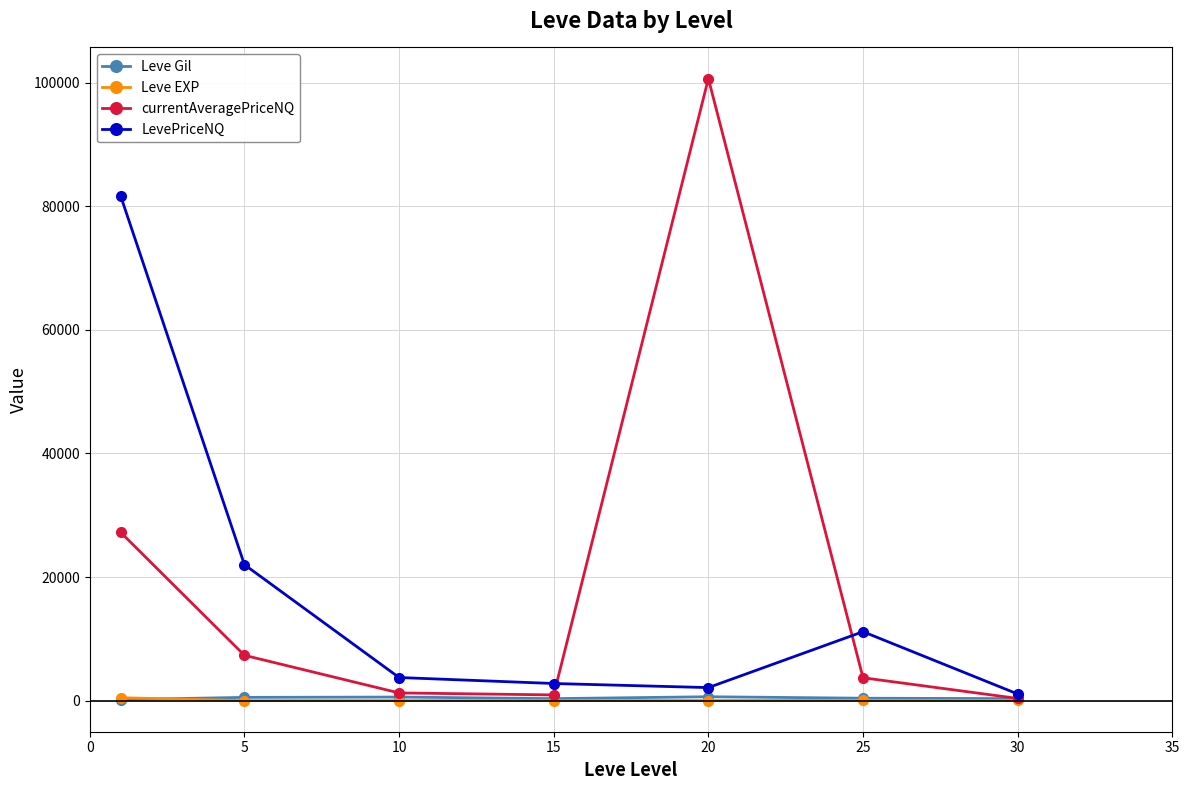

What are all the series names shown in the legend?

Leve Gil, Leve EXP, currentAveragePriceNQ, LevePriceNQ